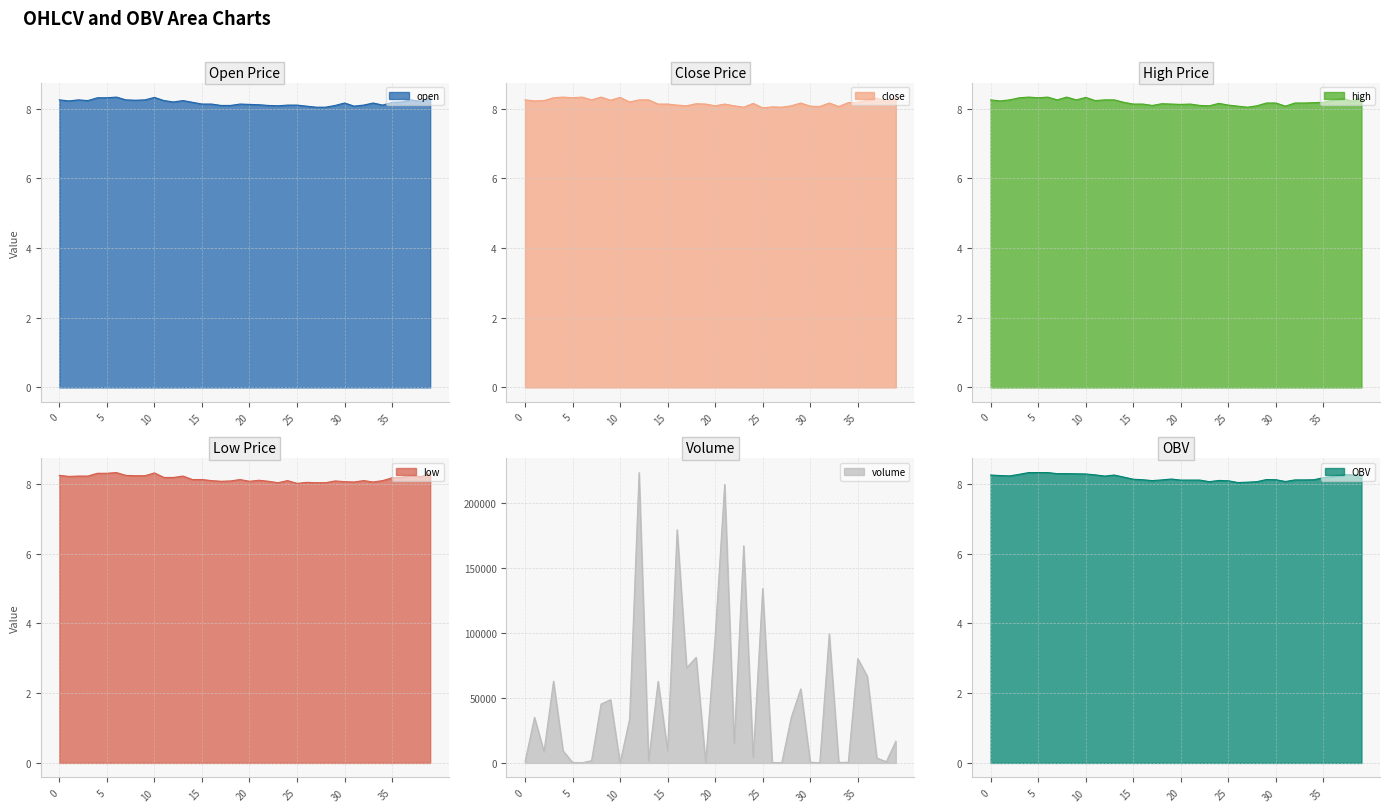

At which category does open reach its first local valley?

1